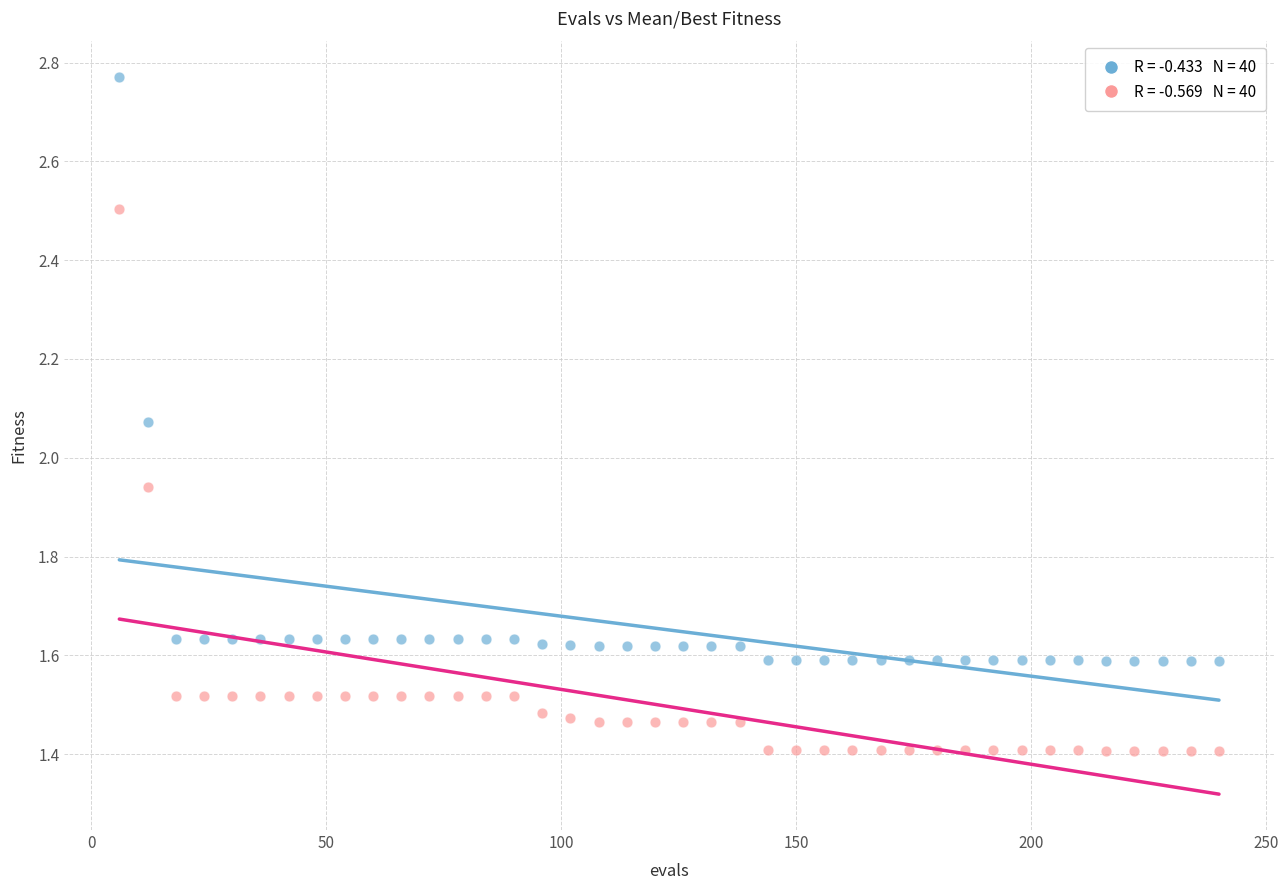

Across all data points, what is the range of X values (max minus min)?

234.0